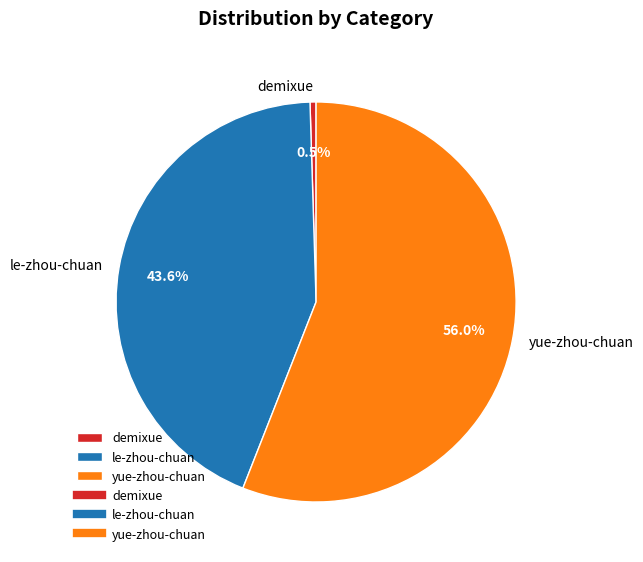

Is there a majority slice in this chart?

Yes